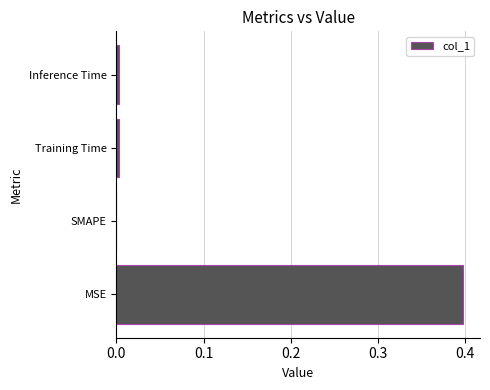

Between Training Time and MSE, which is larger?

MSE